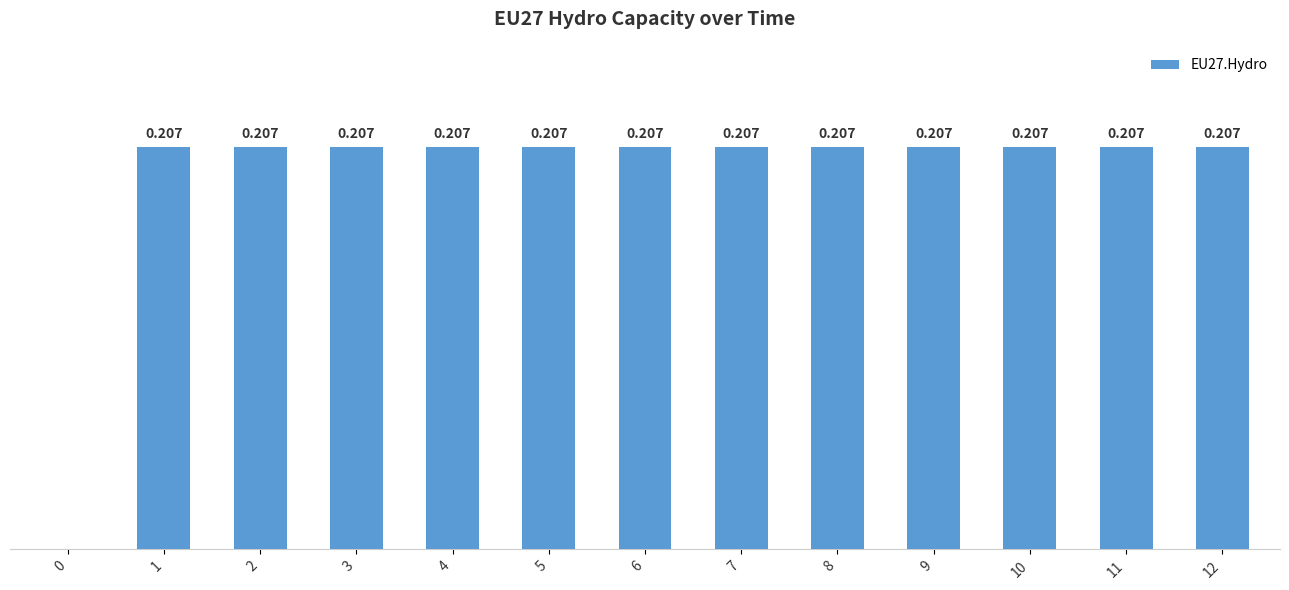

Are the bars horizontal?

No